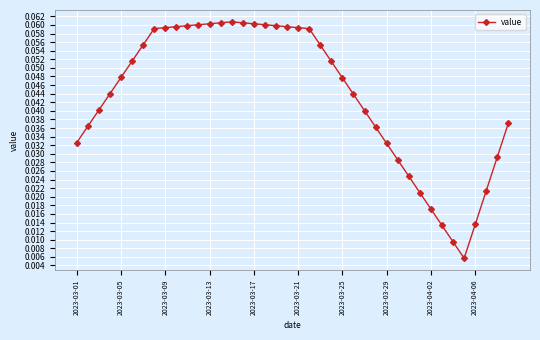

How many values are between 0 and 1?

40